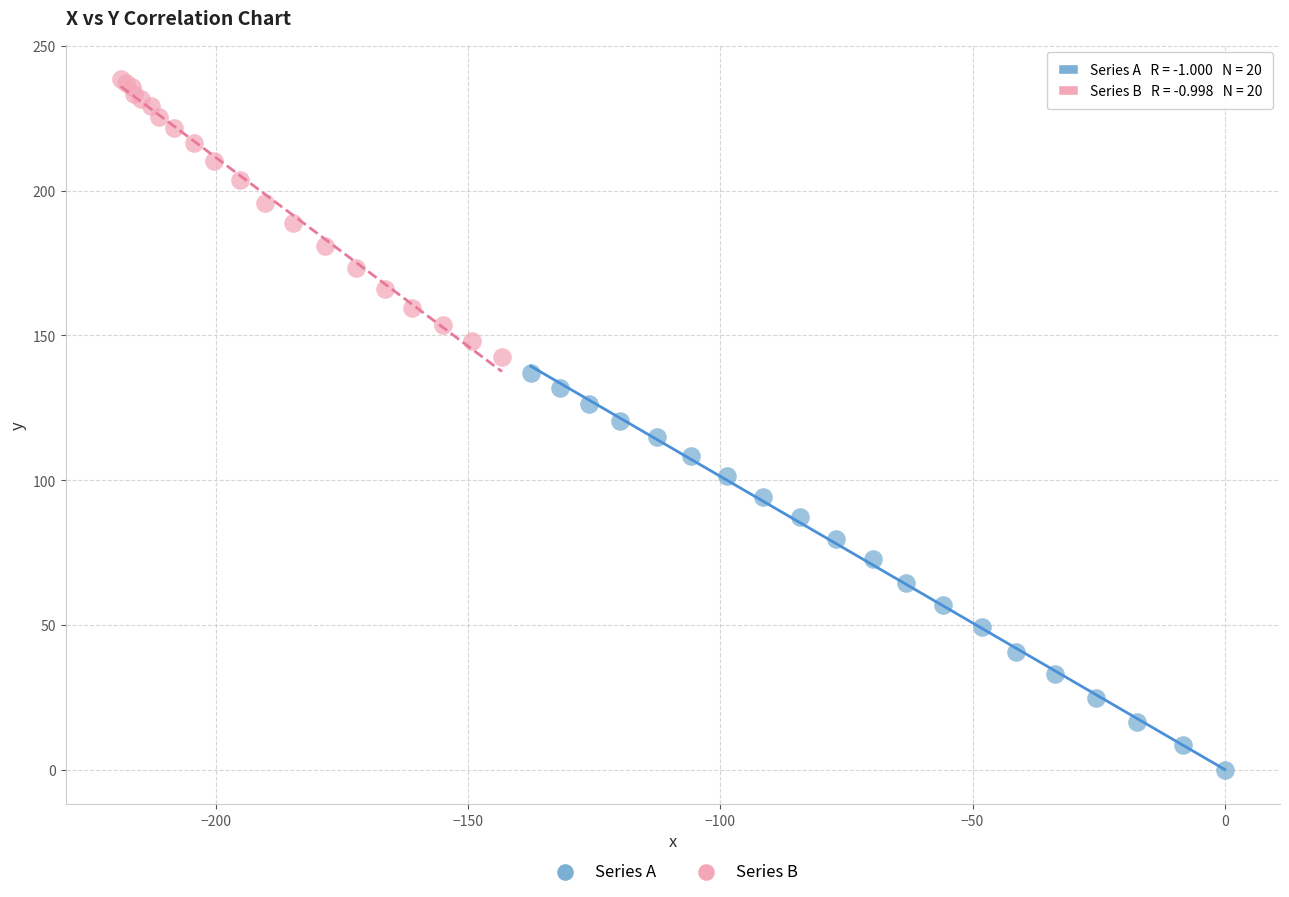

Which series contains the highest Y value?

Series B